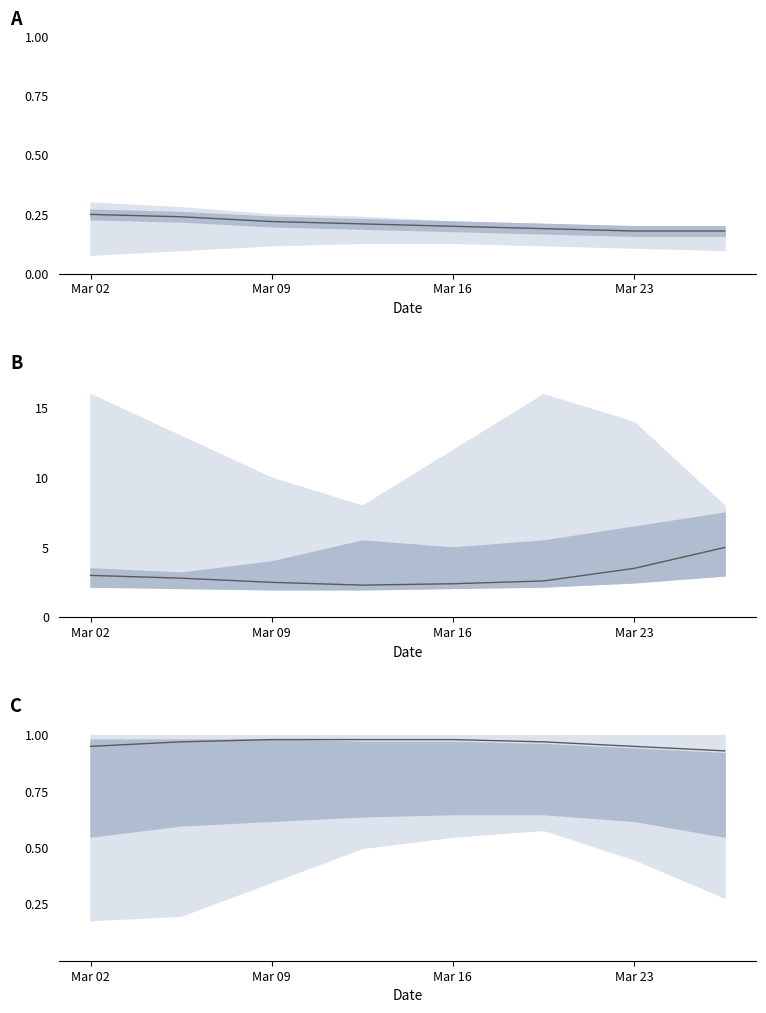

True or false: median B and median C cross at least once.

False